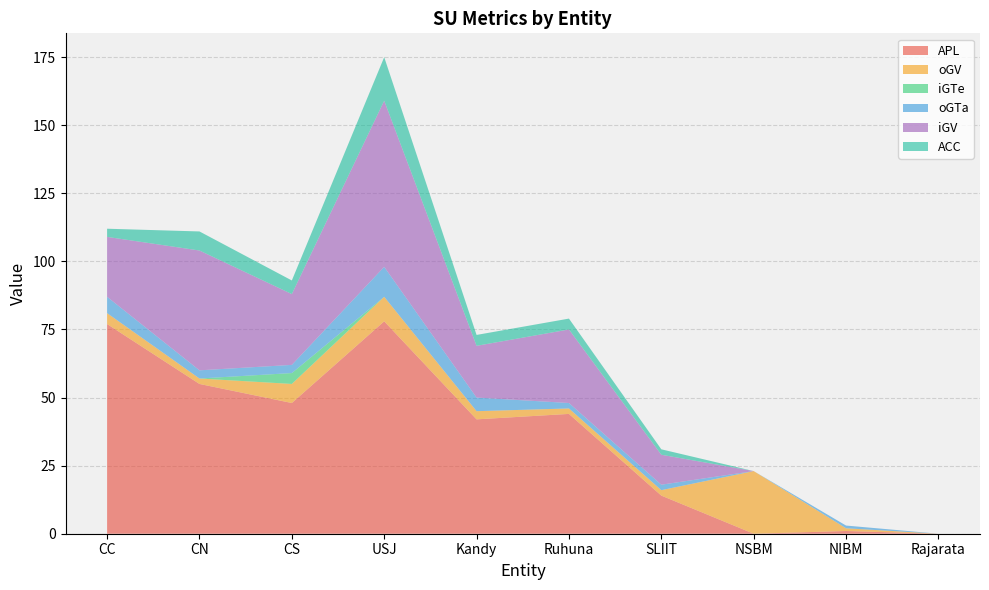

Reading left to right, what are all the values shown in this chart?

APL: 77	55	48	78	42	44	14	0	1	0
oGV: 4	2	7	9	3	2	2	23	1	0
iGTe: 0	0	4	0	0	0	0	0	0	0
oGTa: 6	3	3	11	5	2	2	0	1	0
iGV: 22	44	26	61	19	27	11	0	0	0
ACC: 3	7	5	16	4	4	2	0	0	0